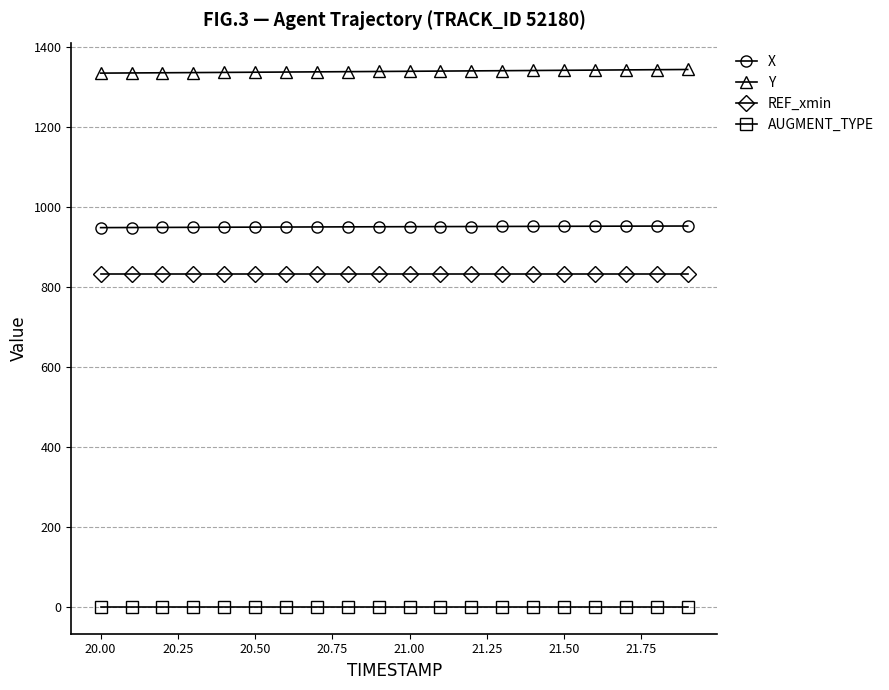

What is the average value of the X series?

950.9